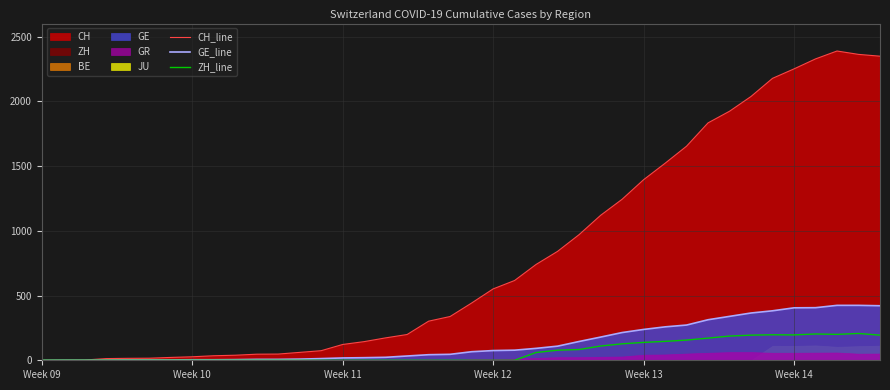

What is the highest value of the ZH_line series?

207